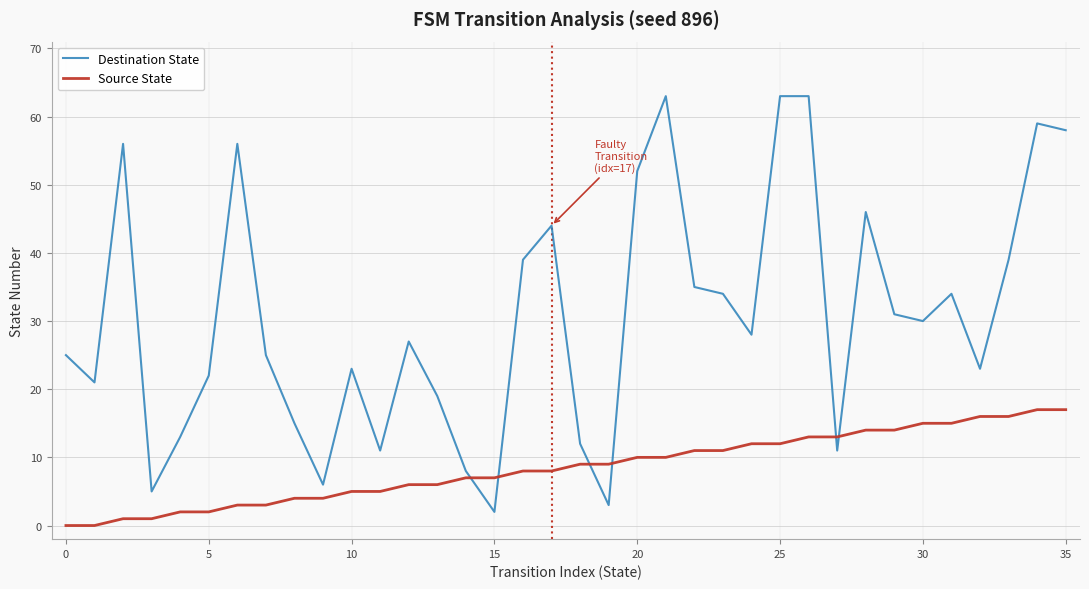

Rank the series by their average value, from lowest to highest.

Source State, Destination State